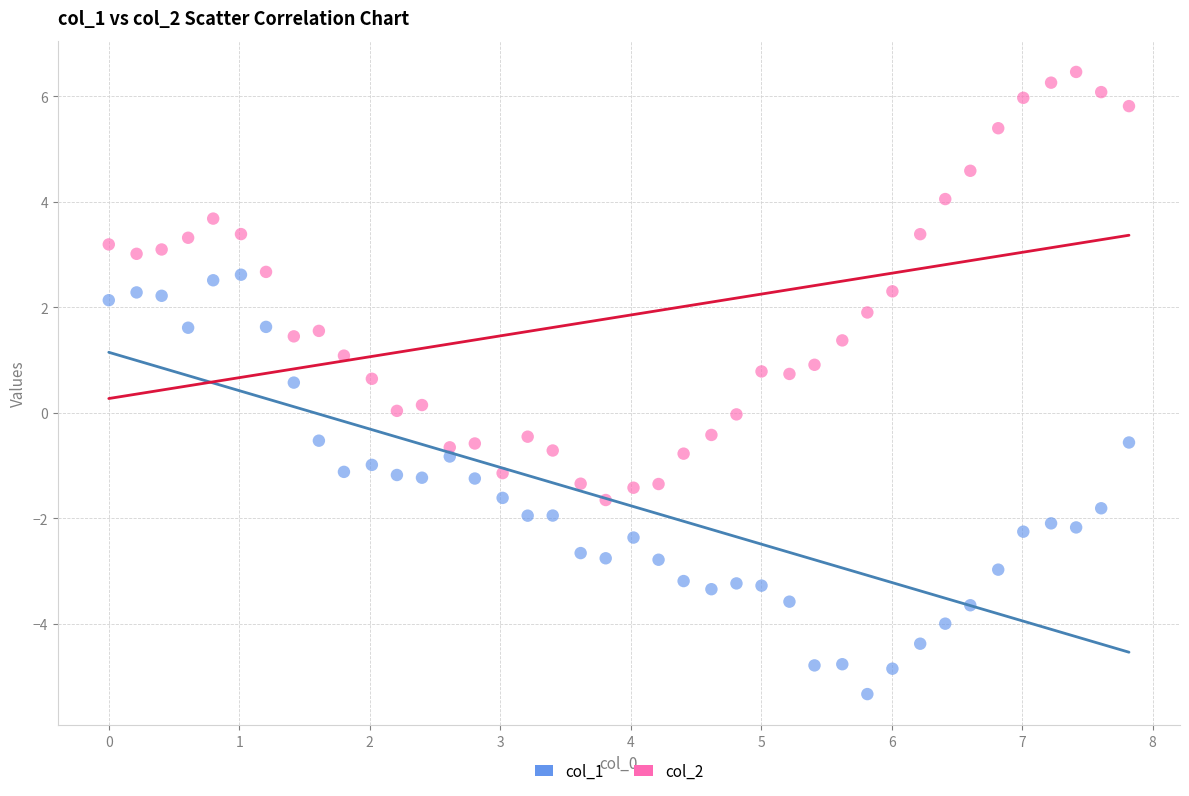

Across all data points, what is the range of Y values (max minus min)?

11.8